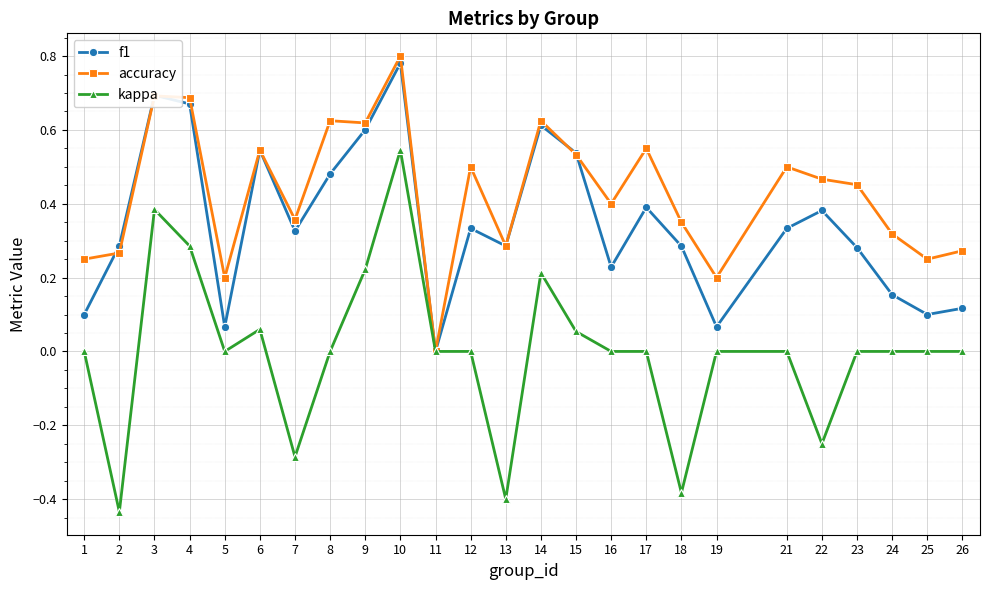

What are all the series names shown in the legend?

f1, accuracy, kappa